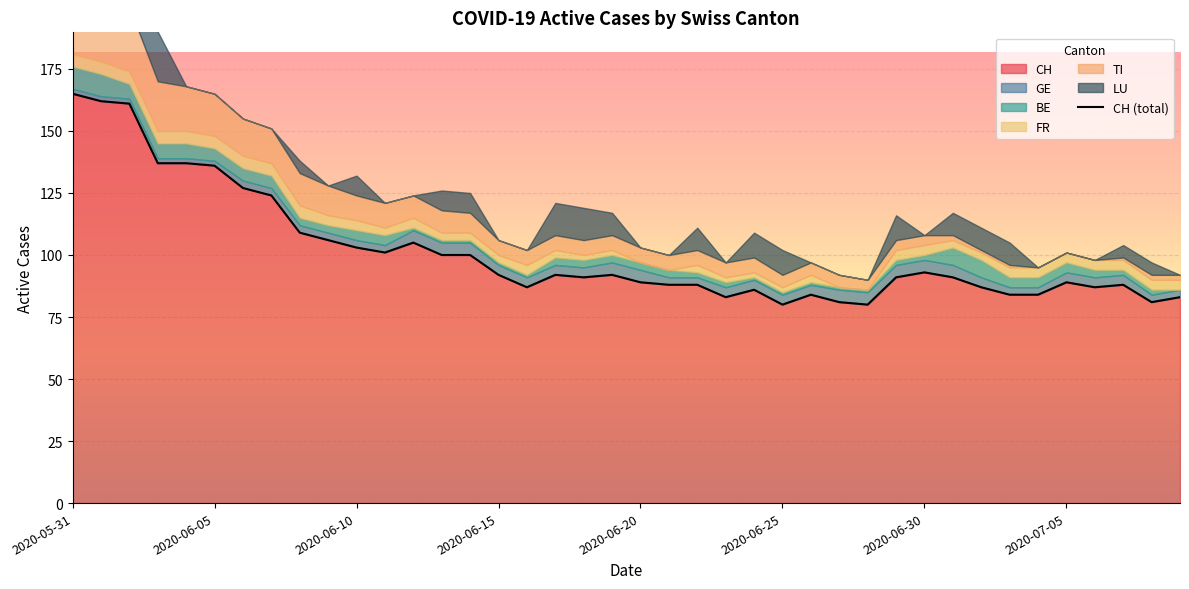

What is the maximum value for CH?

165